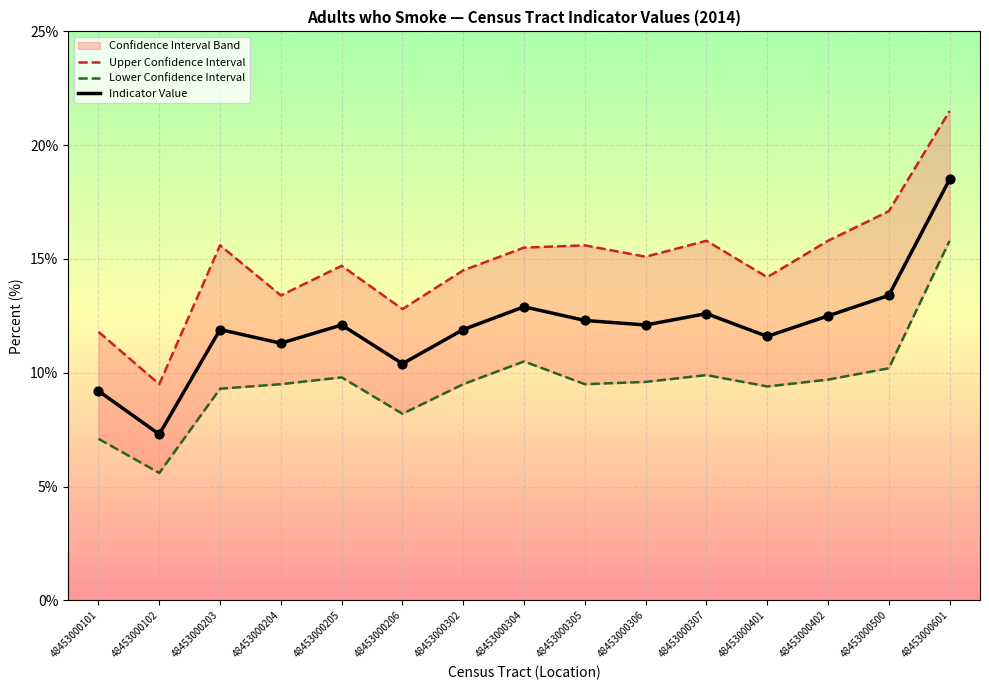

At how many categories does at least one series exceed 19?

1